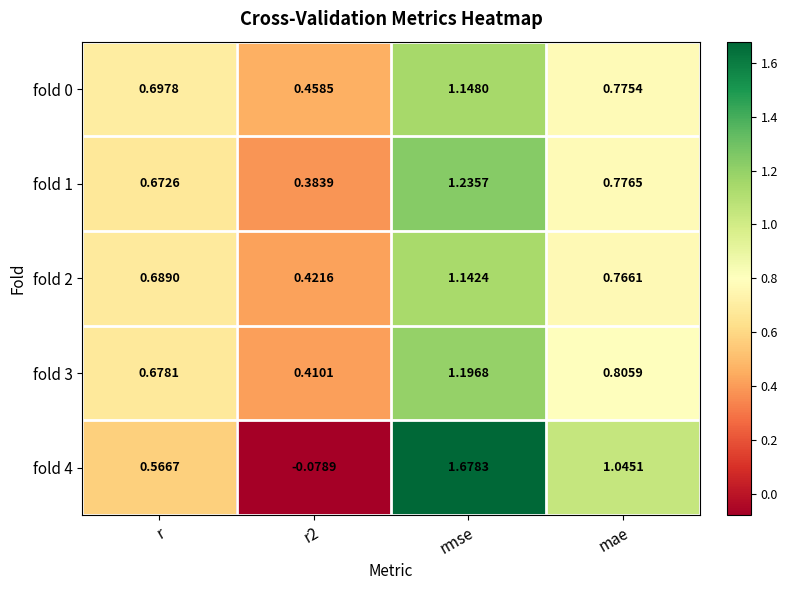

Is the value of fold 3 at r greater than the value of fold 0 at r?

No